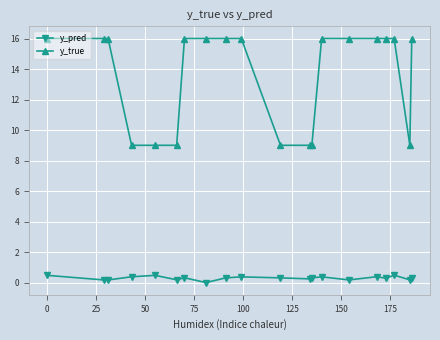

What is the sum of all y_pred values?

5.9